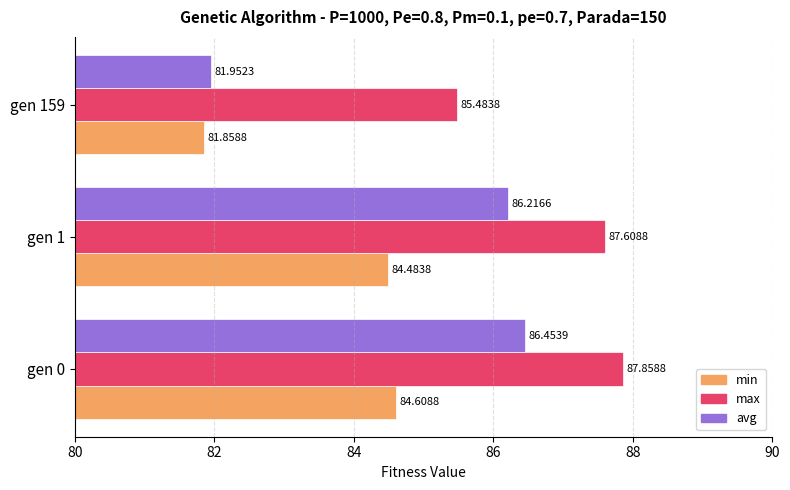

Is the value of max at gen 1 greater than the value of avg at gen 1?

Yes